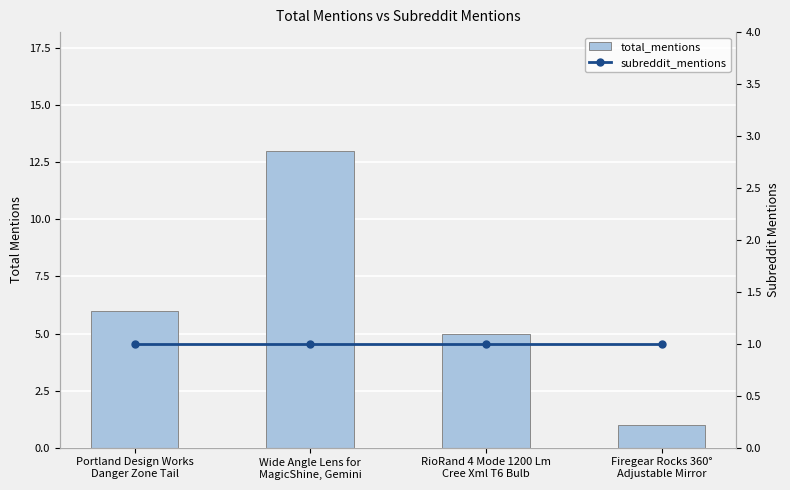

Which series has the widest spread of values?

total_mentions